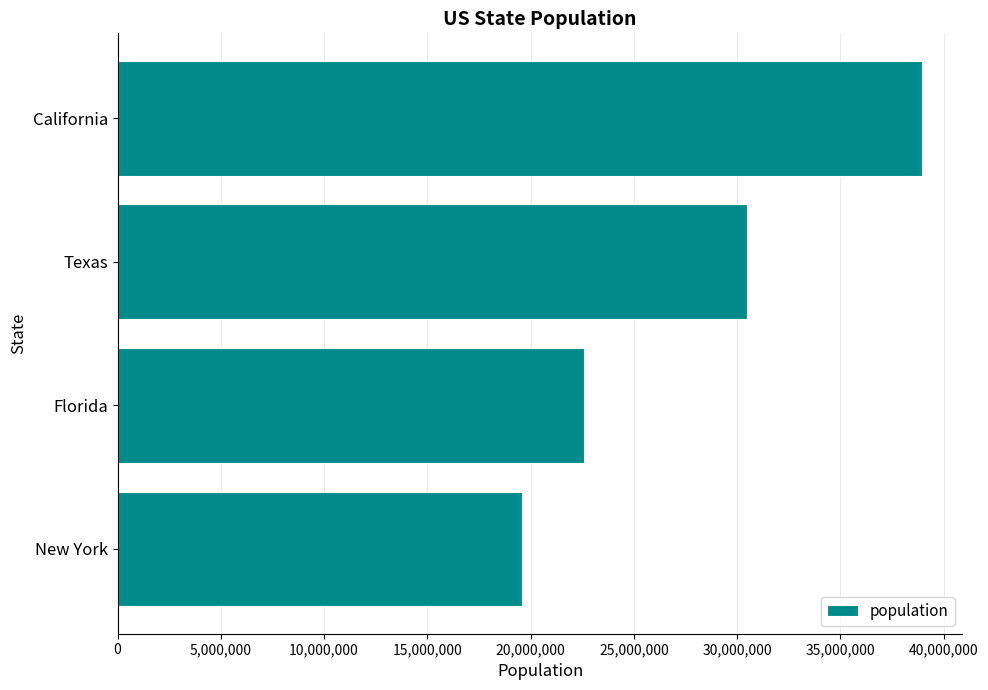

What is the difference between the maximum and minimum values?

19393977